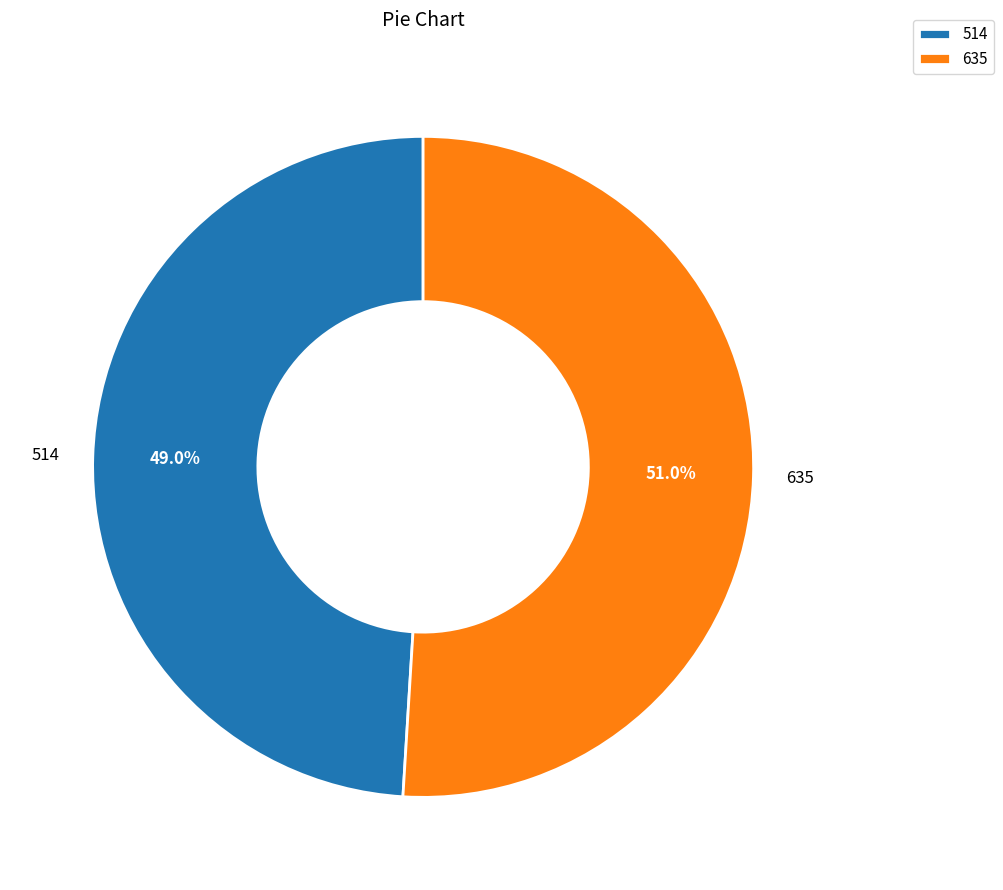

Count the number of slices in the pie.

2